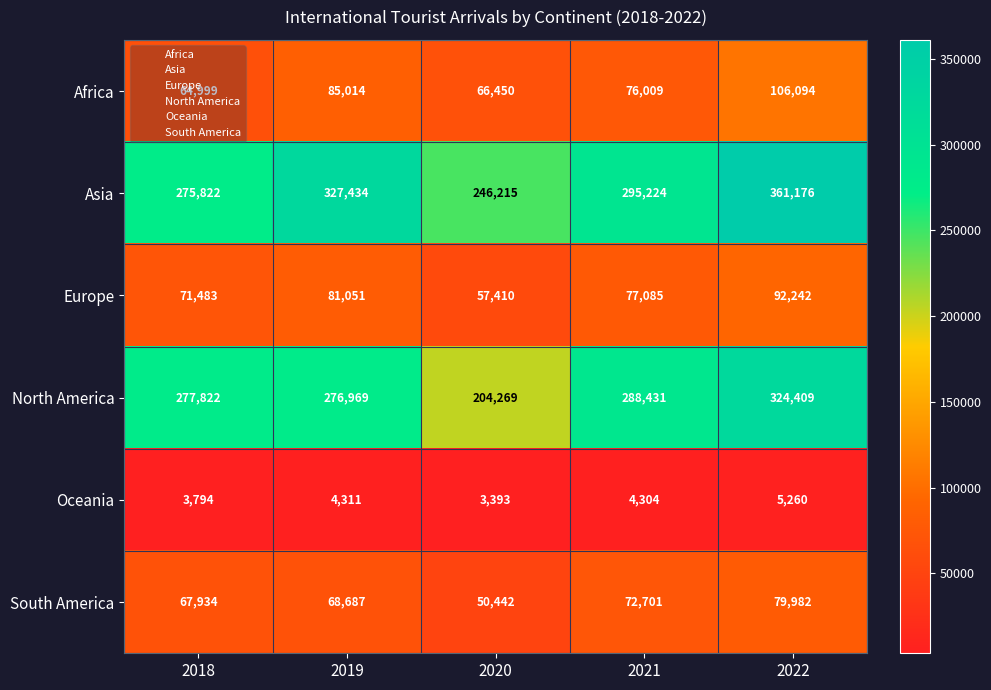

How many distinct data groups are displayed?

6